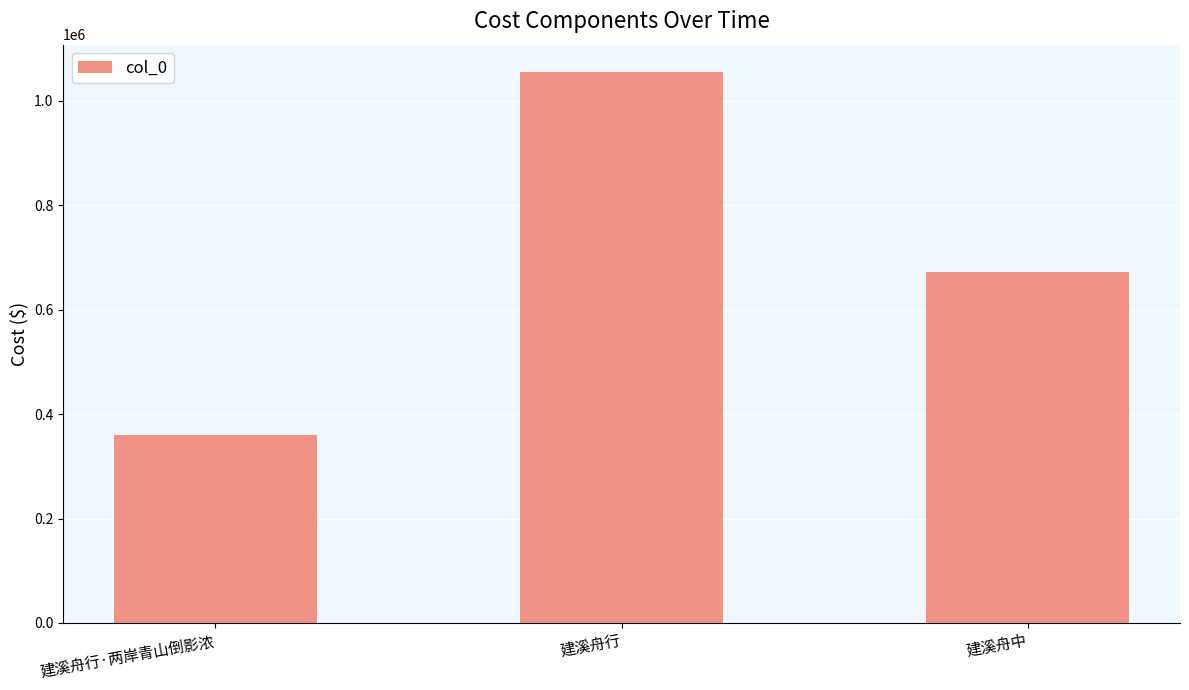

True or false: the data shows 672217 at 建溪舟中.

True